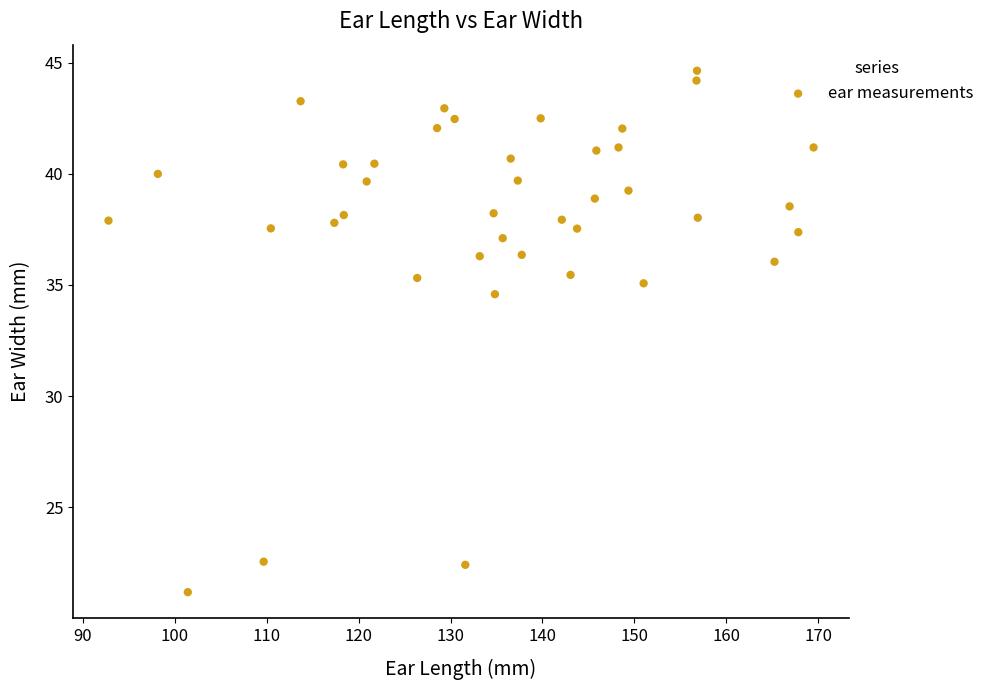

What Y value in the scatter plot is closest to 32?

34.6